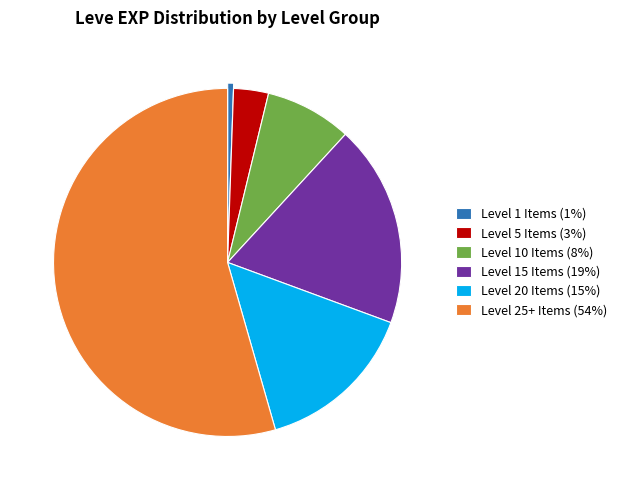

Is it true that Copper Wristlets (1) is 1% of the pie?

False